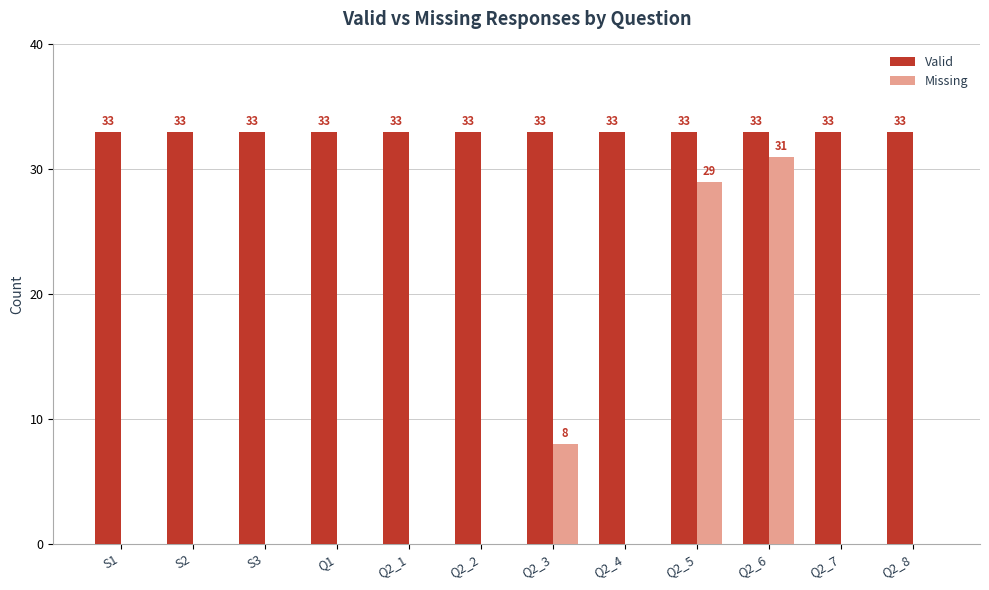

What is the maximum value shown in the chart?

33